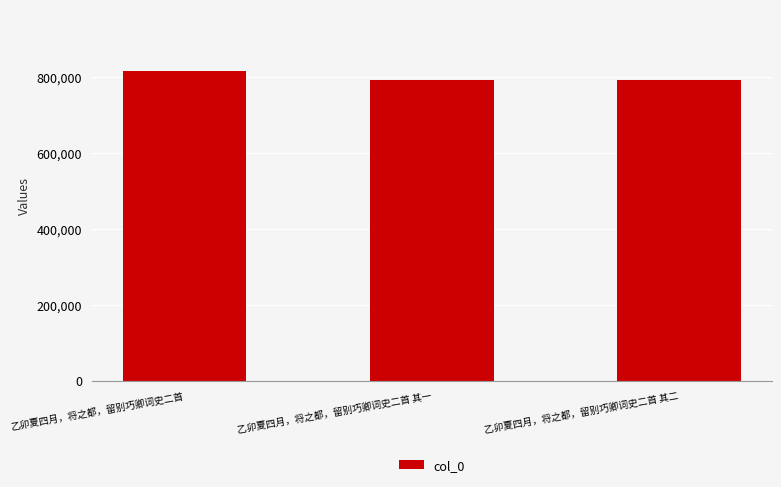

What position from the right is 乙卯夏四月，将之都，留别巧卿词史二首 其二?

1